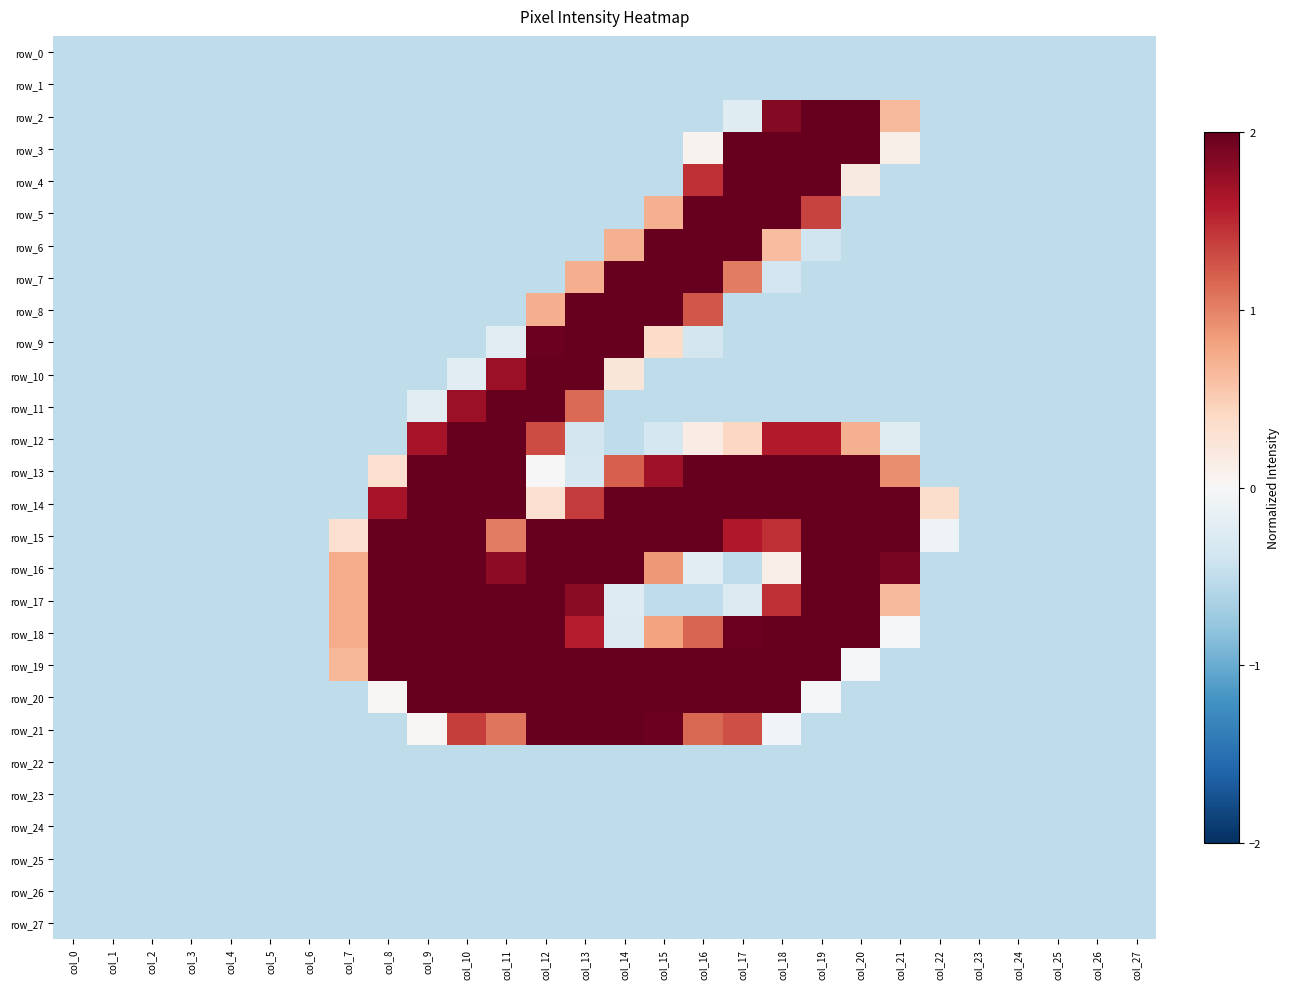

List the series in order of their peak value, lowest first.

row_0, row_1, row_22, row_23, row_24, row_25, row_26, row_27, row_2, row_3, row_4, row_5, row_6, row_7, row_8, row_9, row_10, row_11, row_12, row_13, row_14, row_15, row_16, row_17, row_18, row_19, row_20, row_21